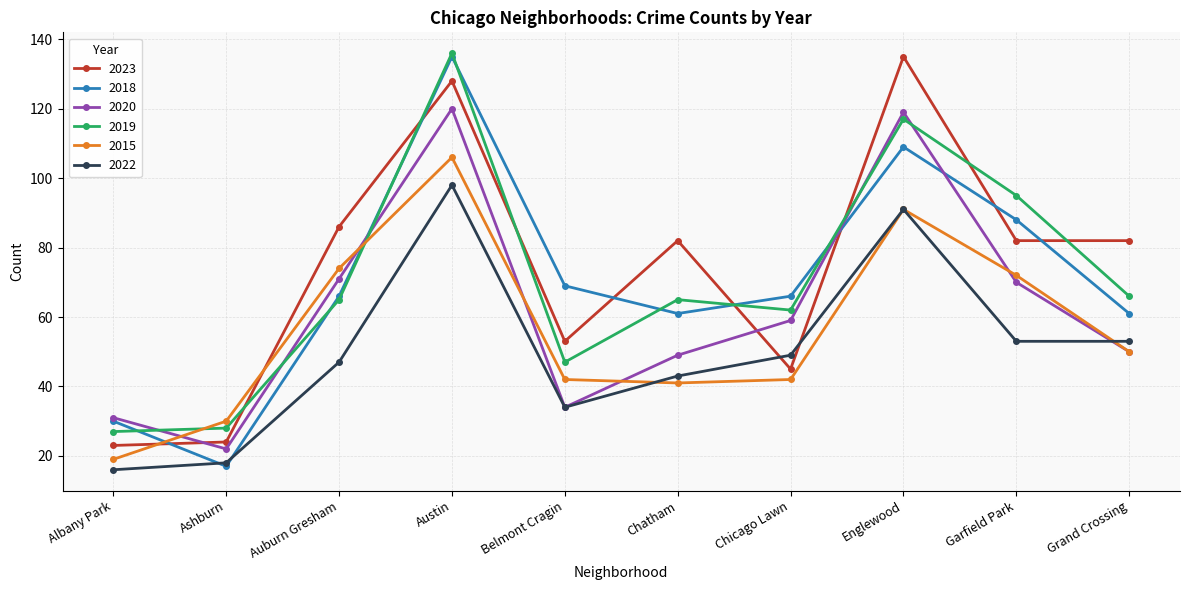

What is the difference between the second highest and second lowest values in the 2018 series?

79